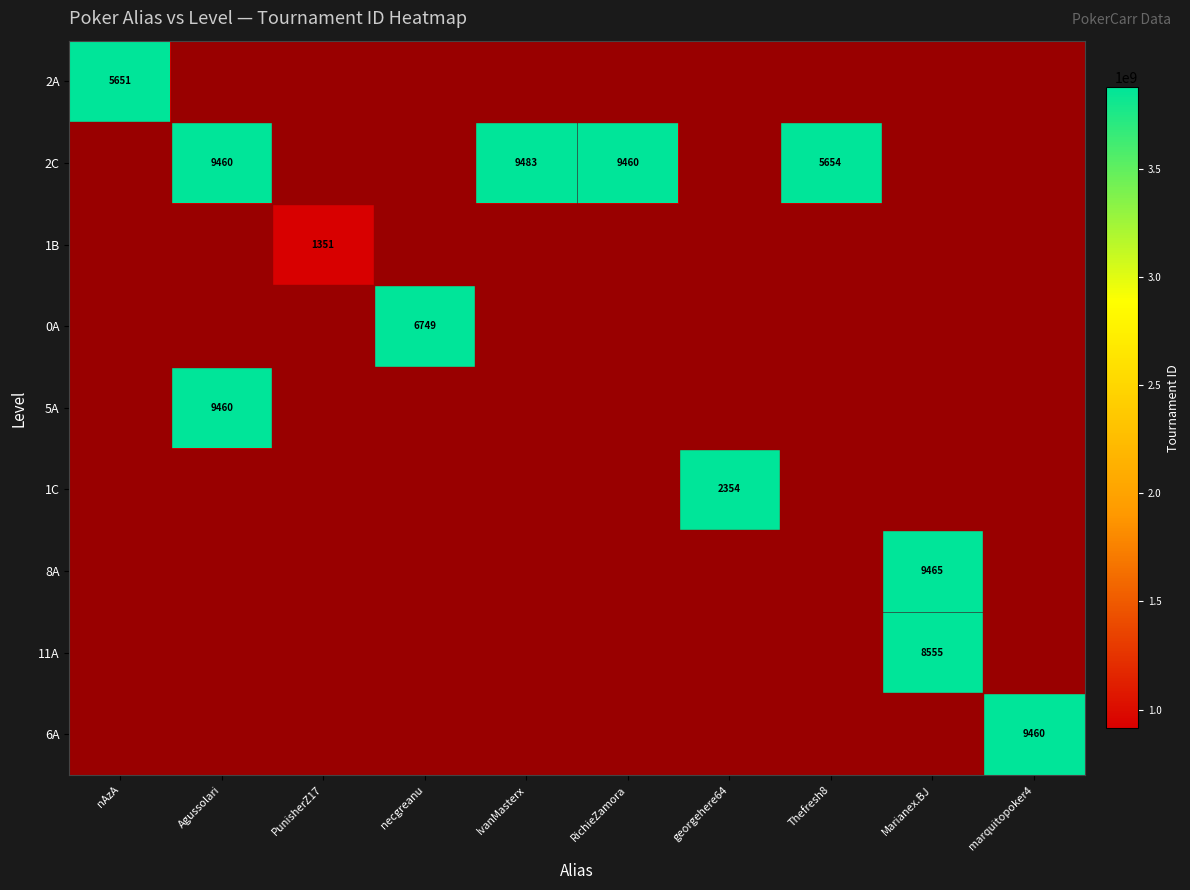

Which has a higher value, marquitopoker4 or Agussolari?

marquitopoker4